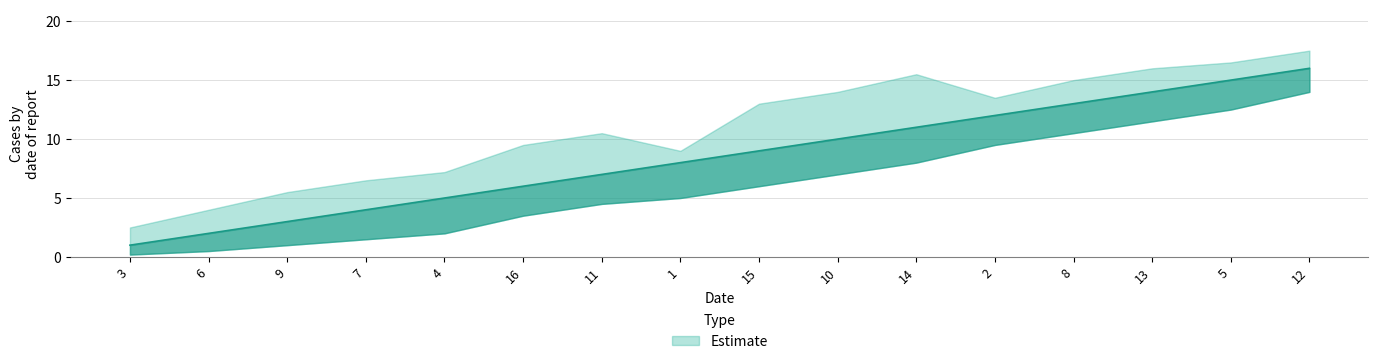

What is the maximum value shown in the chart?

17.5